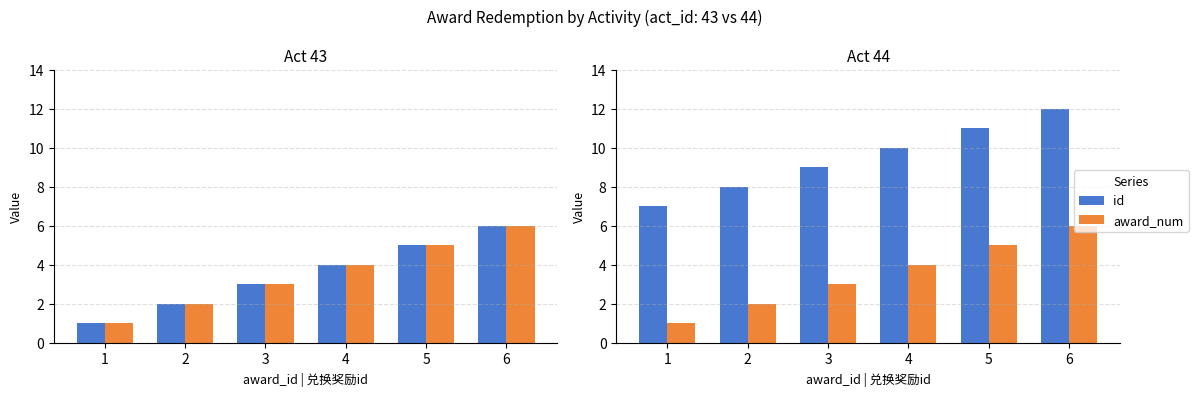

What value does the id series have at 5?

11